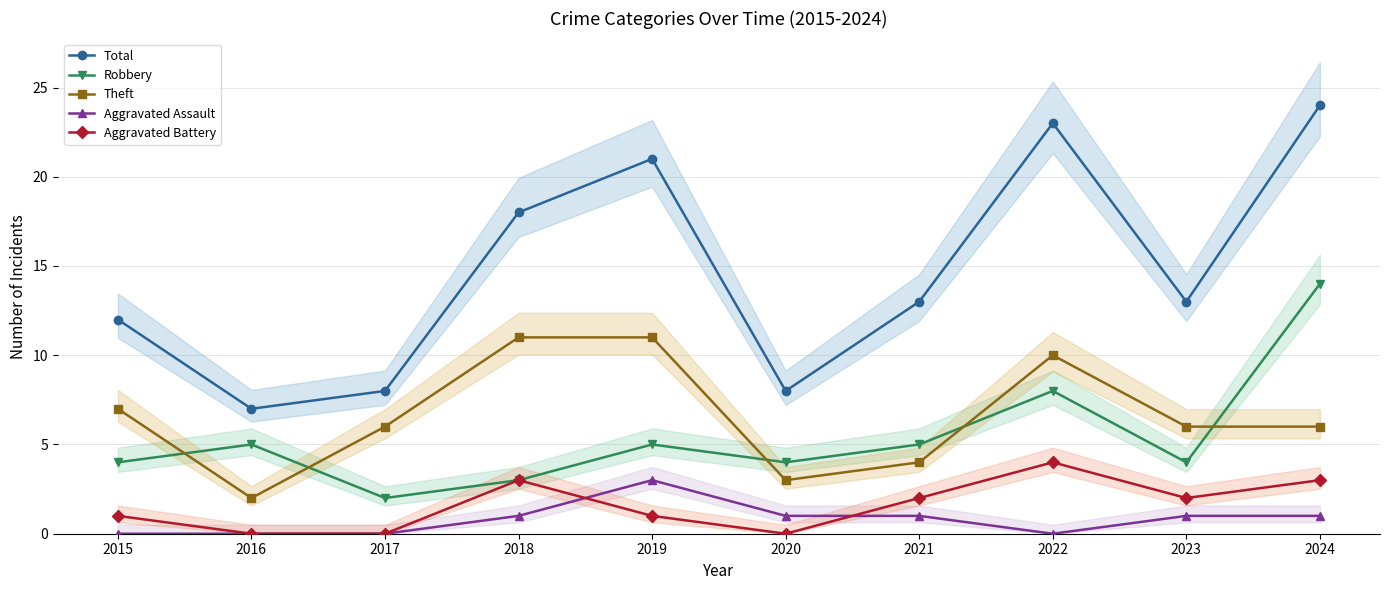

True or false: Robbery has a value of 8 at 2022.

True